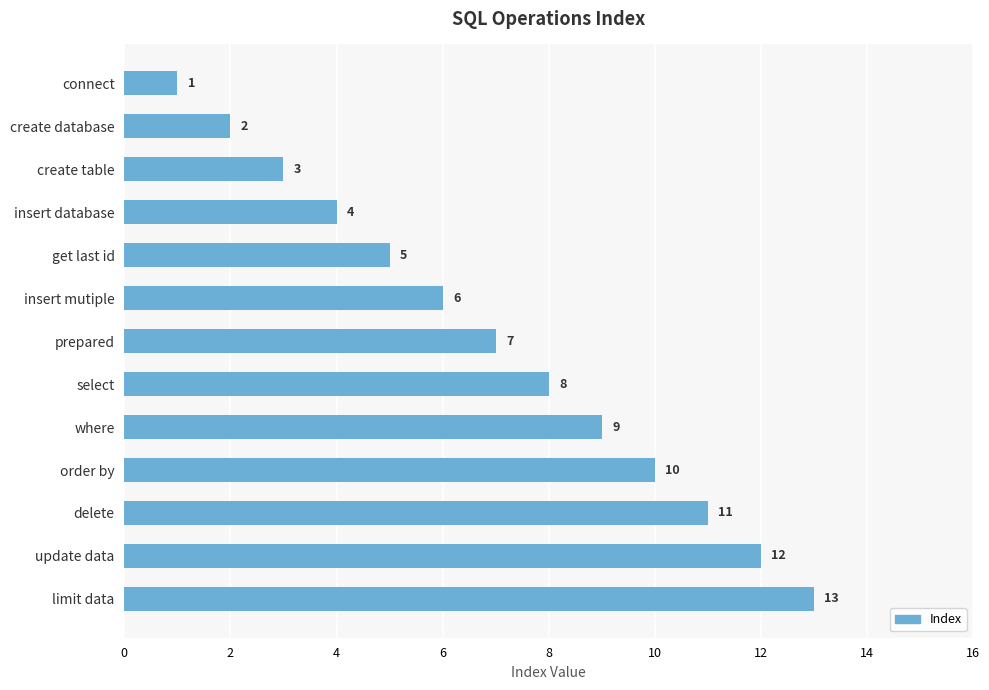

What is the difference between the maximum and second lowest values?

11